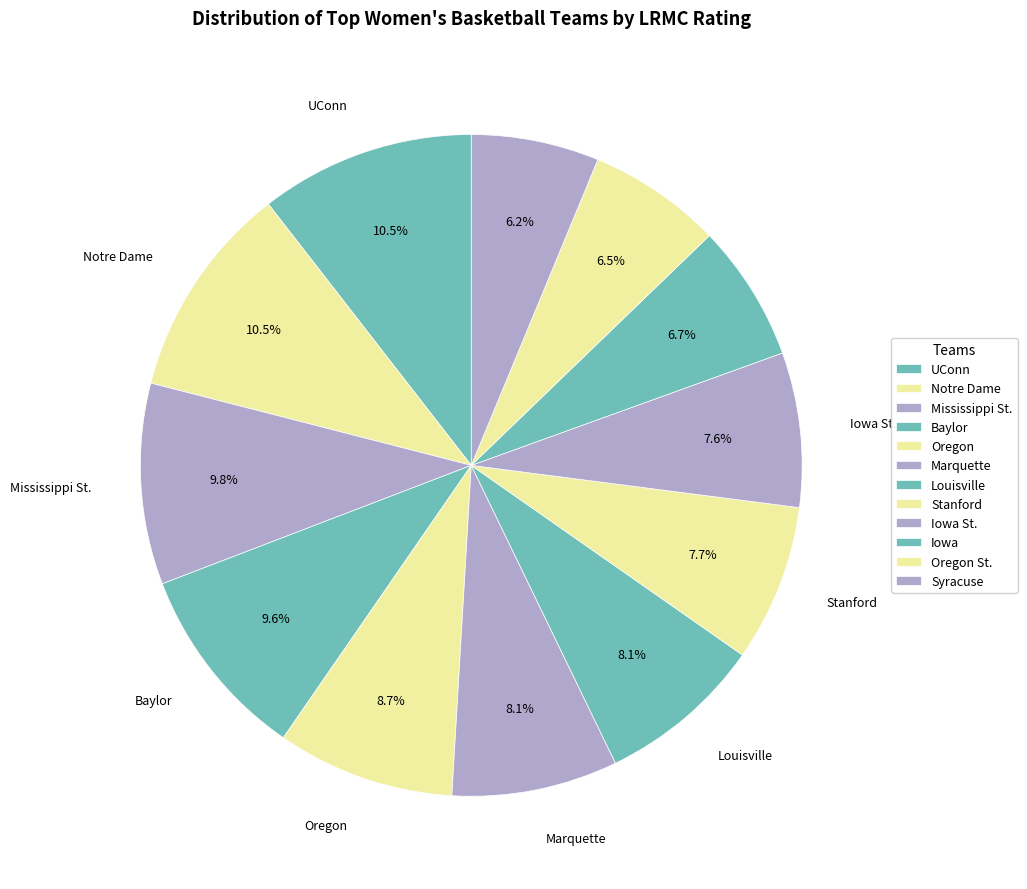

Count the number of slices in the pie.

12